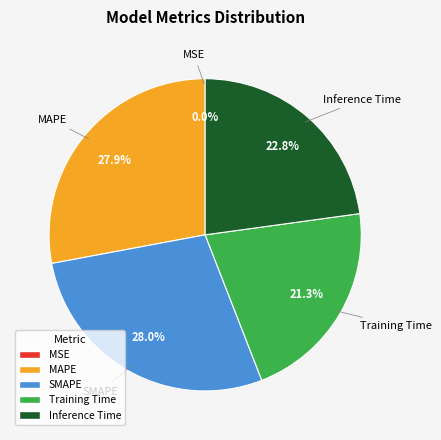

To the nearest percent, what is the difference between the largest and smallest slice percentages?

28%